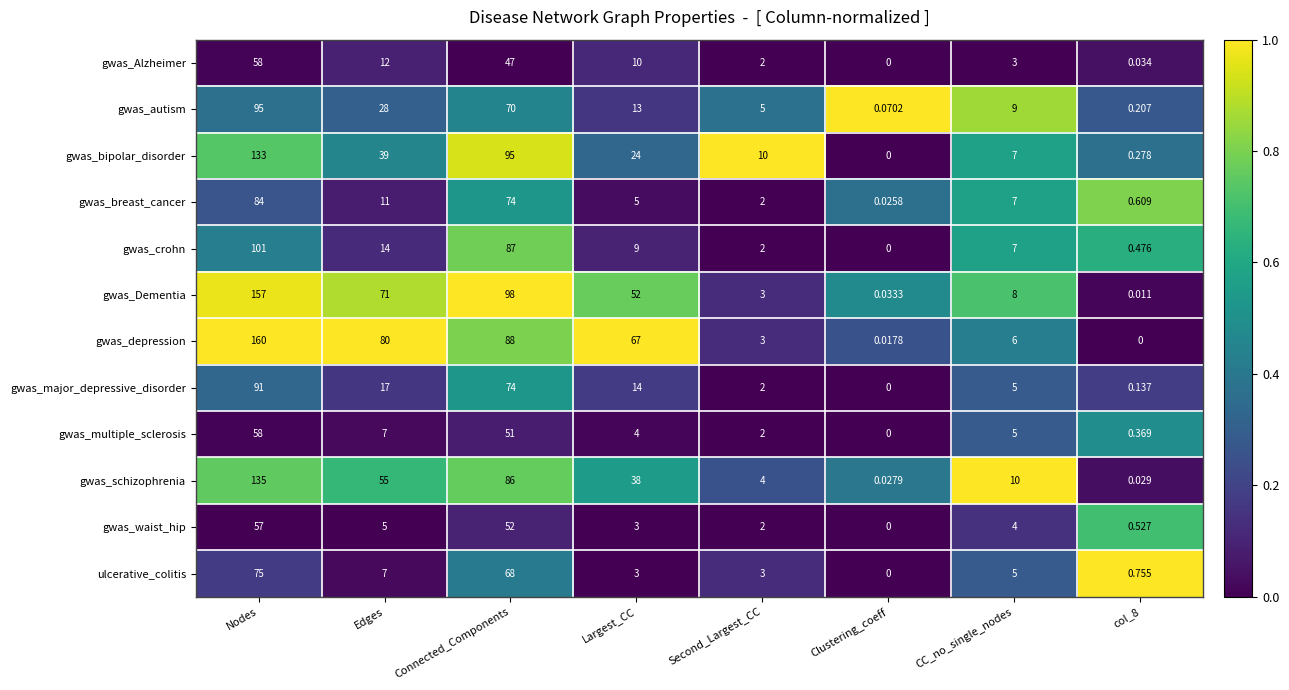

Which category has the highest value across all series?

Nodes